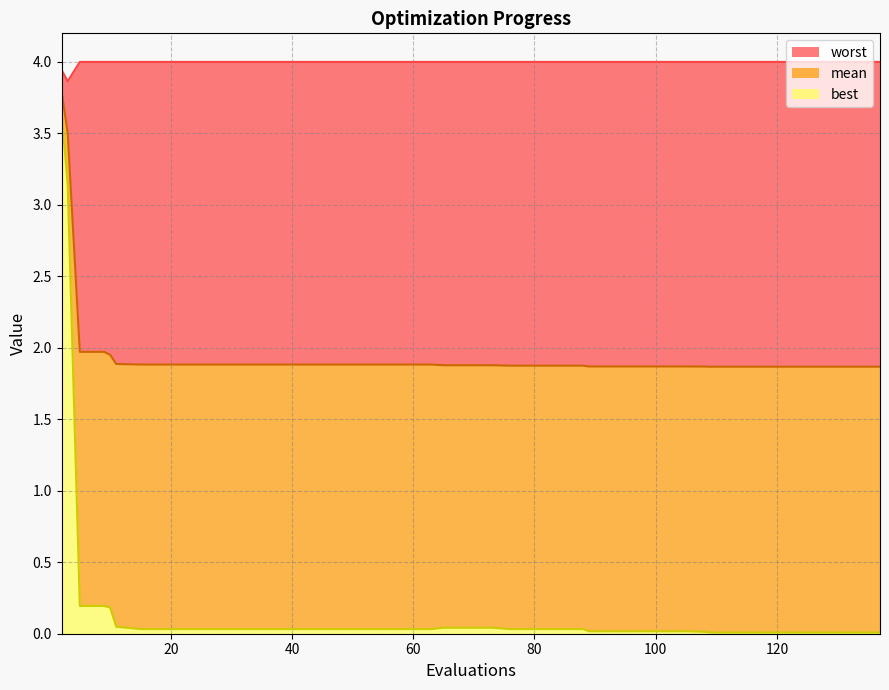

Rank the series by their average value, from lowest to highest.

best, mean, worst